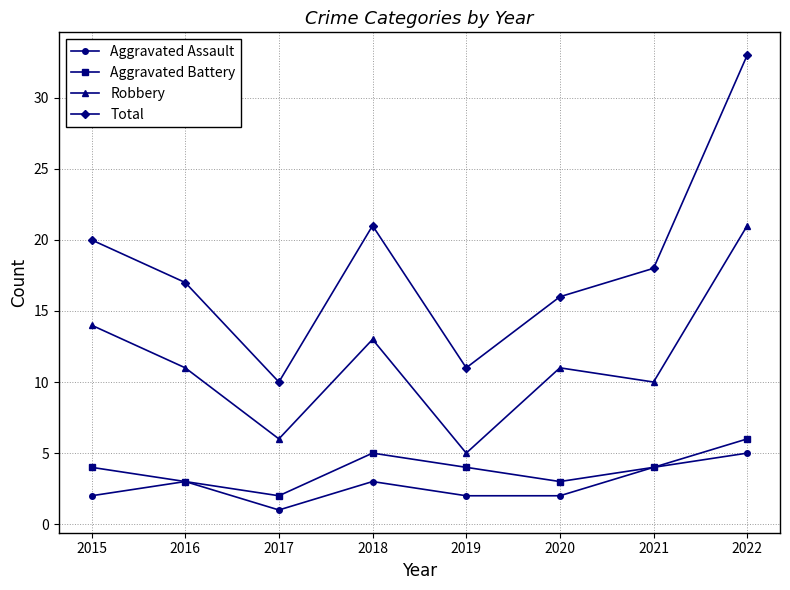

Is this an area chart (filled region under the line)?

No